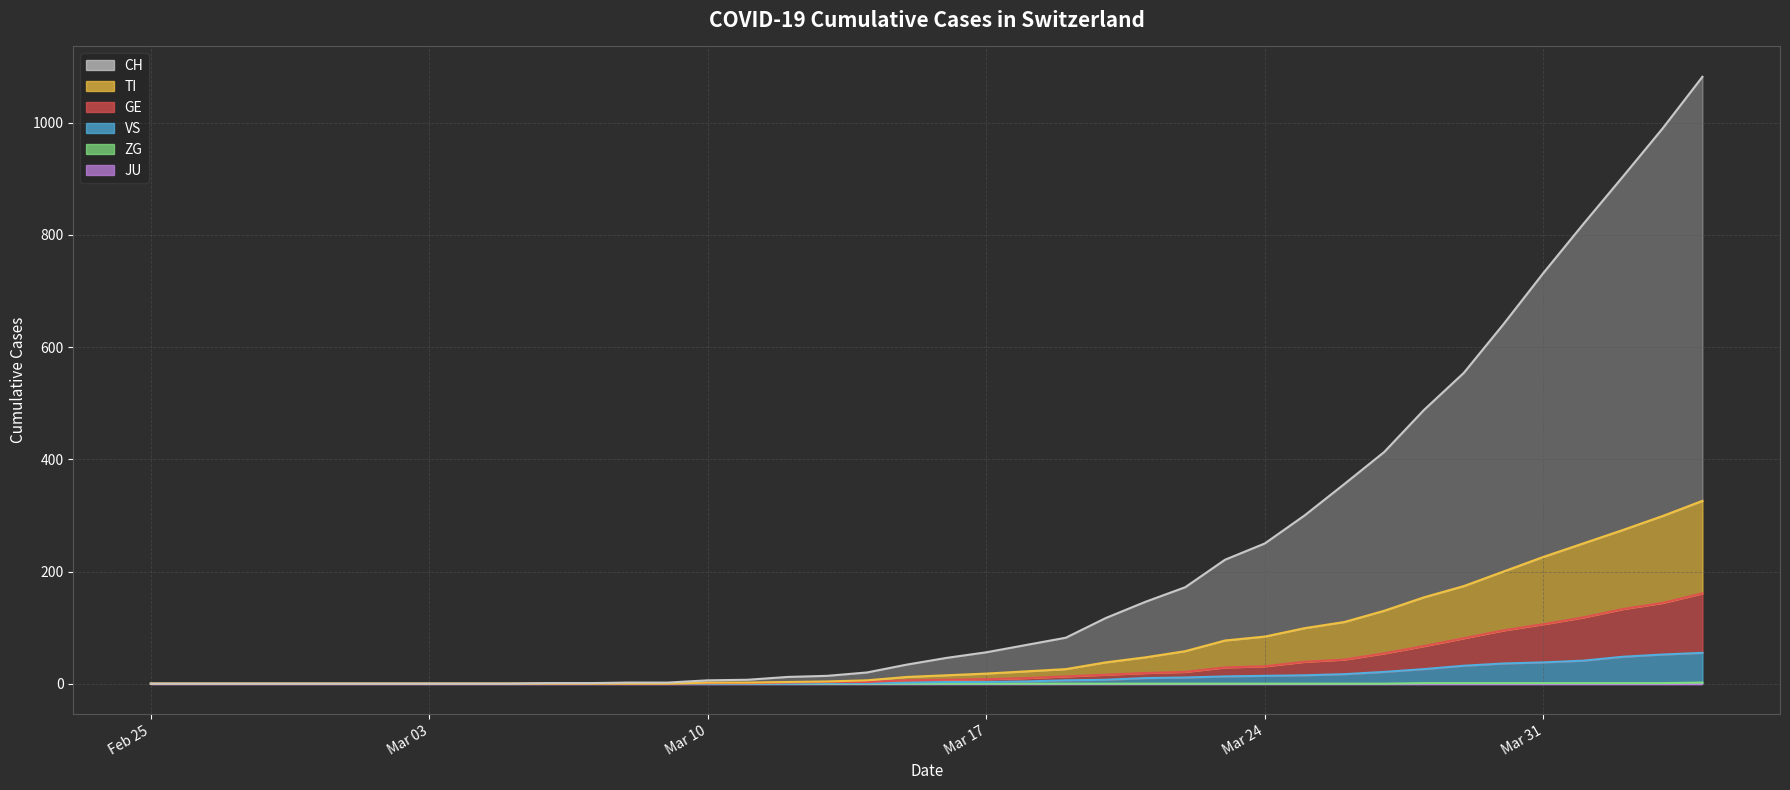

How many values in the GE series are below 7?

20